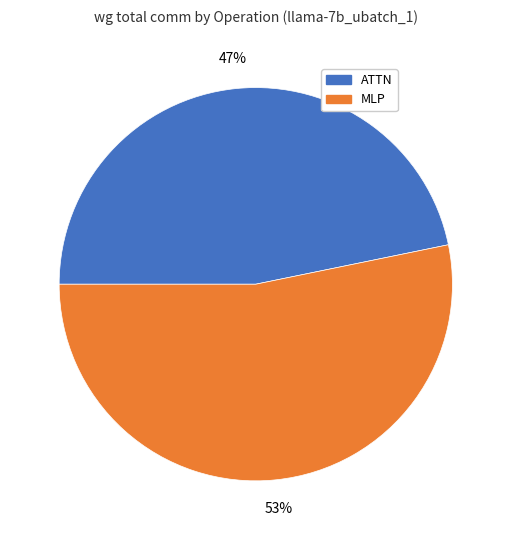

Is it true that ATTN is 47% of the pie?

True